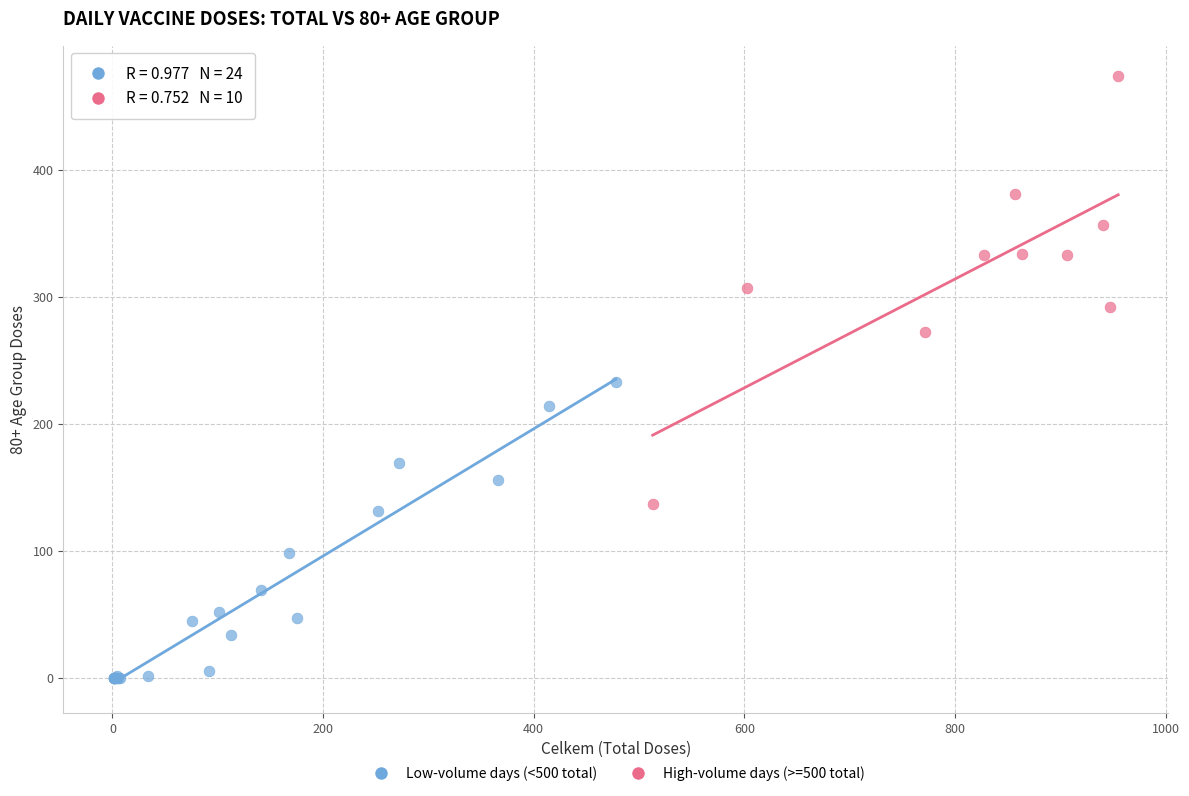

Which series contains the lowest Y value?

Low-volume days (<500 total)